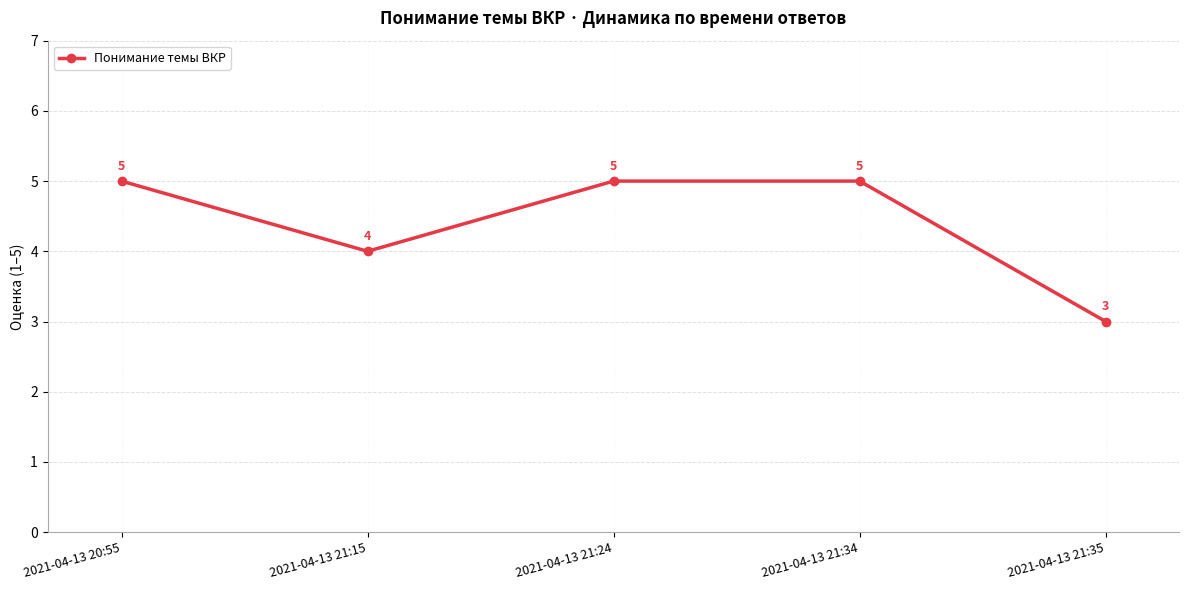

Is it true that the value at 2021-04-13 21:35 is 5?

False